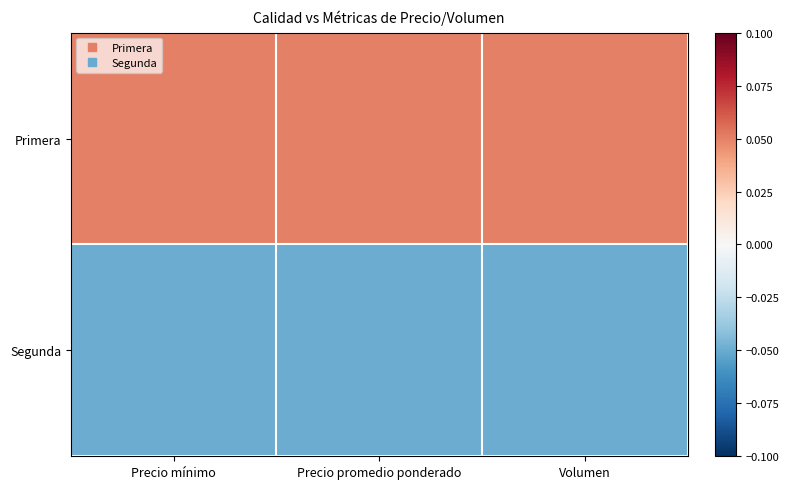

Which series has the widest spread of values?

Primera